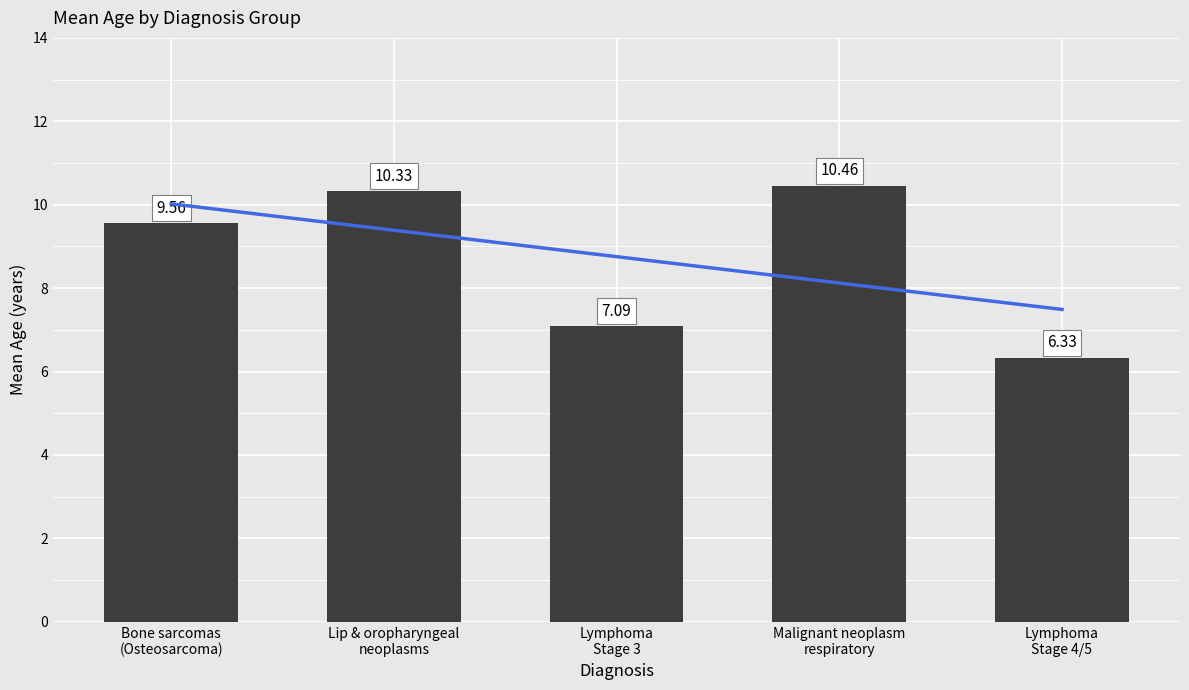

Reading right to left, what are all the values shown in this chart?

6.3	10.5	7.1	10.3	9.6